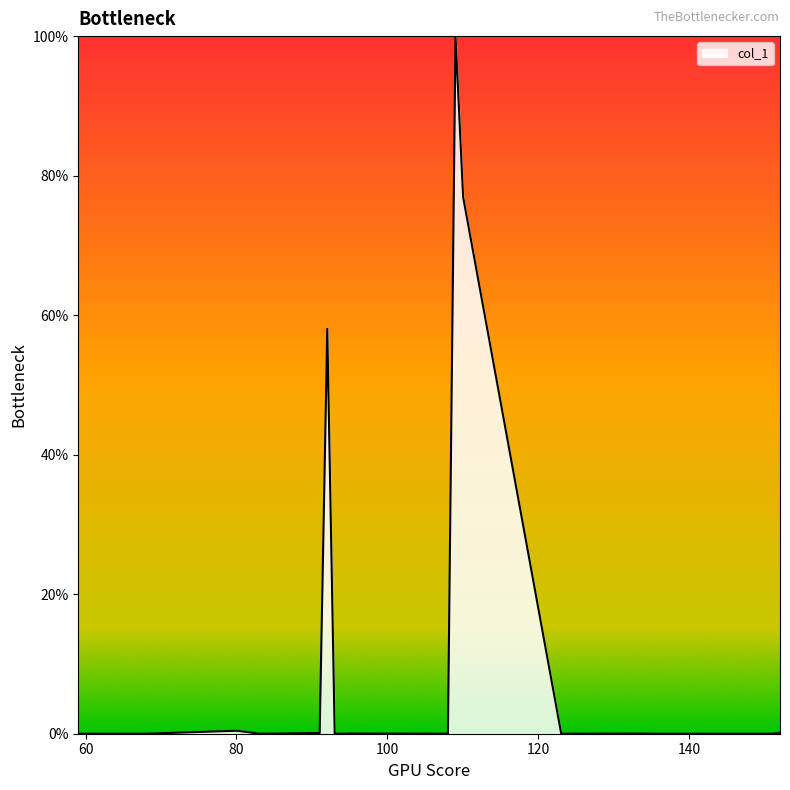

What is the greatest value displayed?

100.0